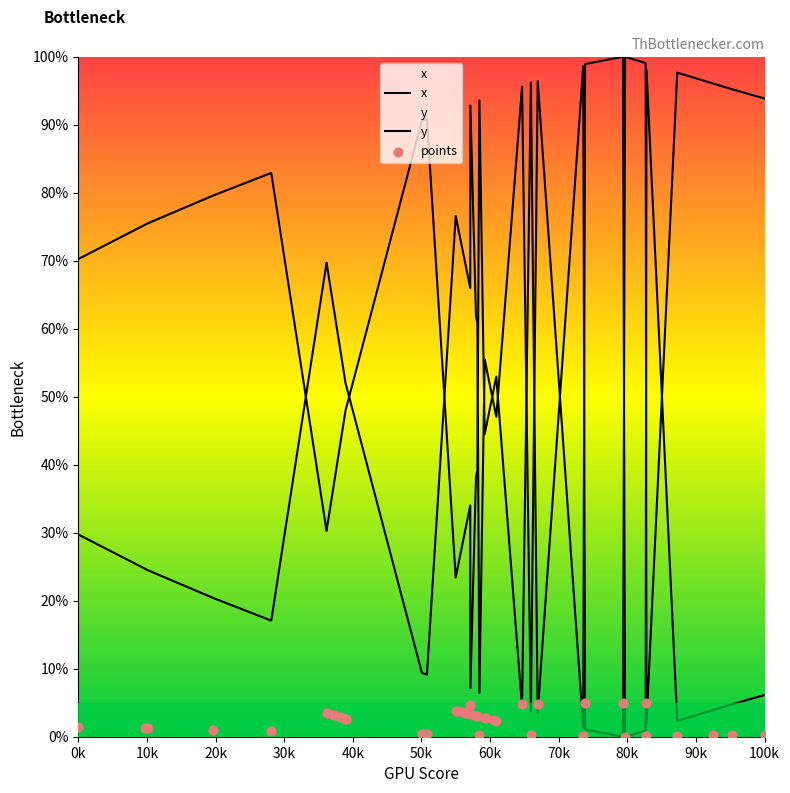

At which category is the sum across all series the highest?

90k